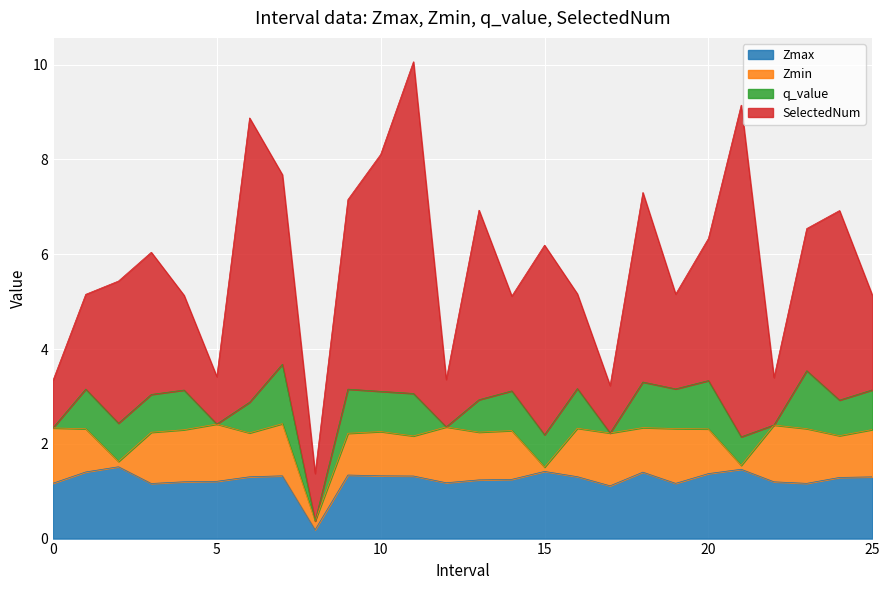

True or false: Zmin and SelectedNum cross at least once.

True